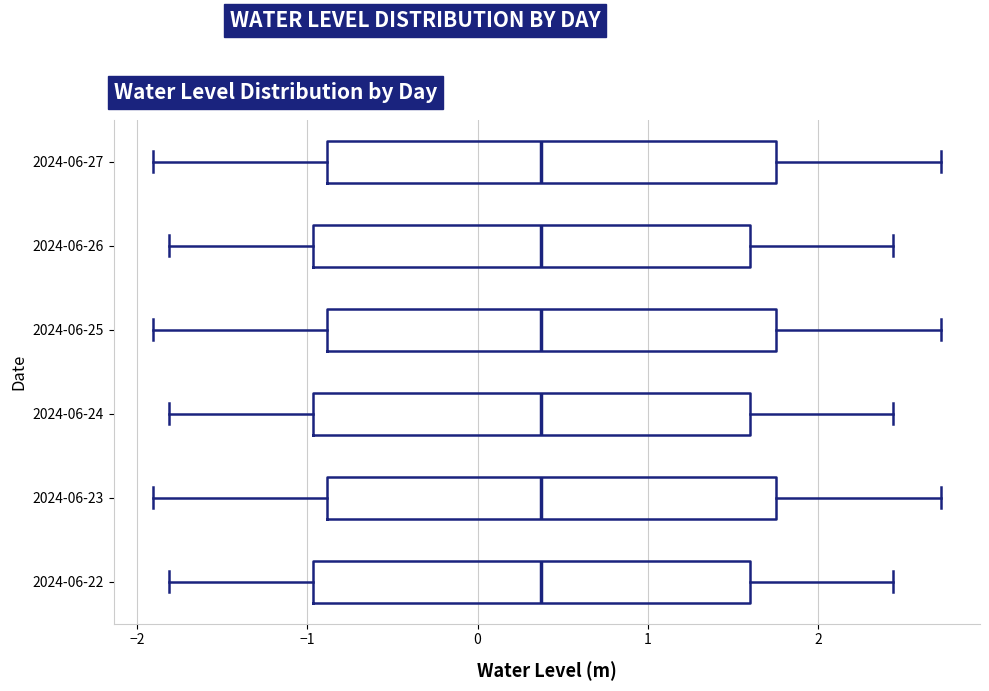

Reading bottom to top, transcribe this box plot: for each box, give where its median line is, the range the box spans, and where its two whiskers end, as read against the x-axis. The values are not printed on the chart, so give them approximately, as read against the axis.

2024-06-22: median 0.4, box -1.0 to 1.6, whiskers -1.8 to 2.4
2024-06-23: median 0.4, box -0.9 to 1.8, whiskers -1.9 to 2.7
2024-06-24: median 0.4, box -1.0 to 1.6, whiskers -1.8 to 2.4
2024-06-25: median 0.4, box -0.9 to 1.8, whiskers -1.9 to 2.7
2024-06-26: median 0.4, box -1.0 to 1.6, whiskers -1.8 to 2.4
2024-06-27: median 0.4, box -0.9 to 1.8, whiskers -1.9 to 2.7